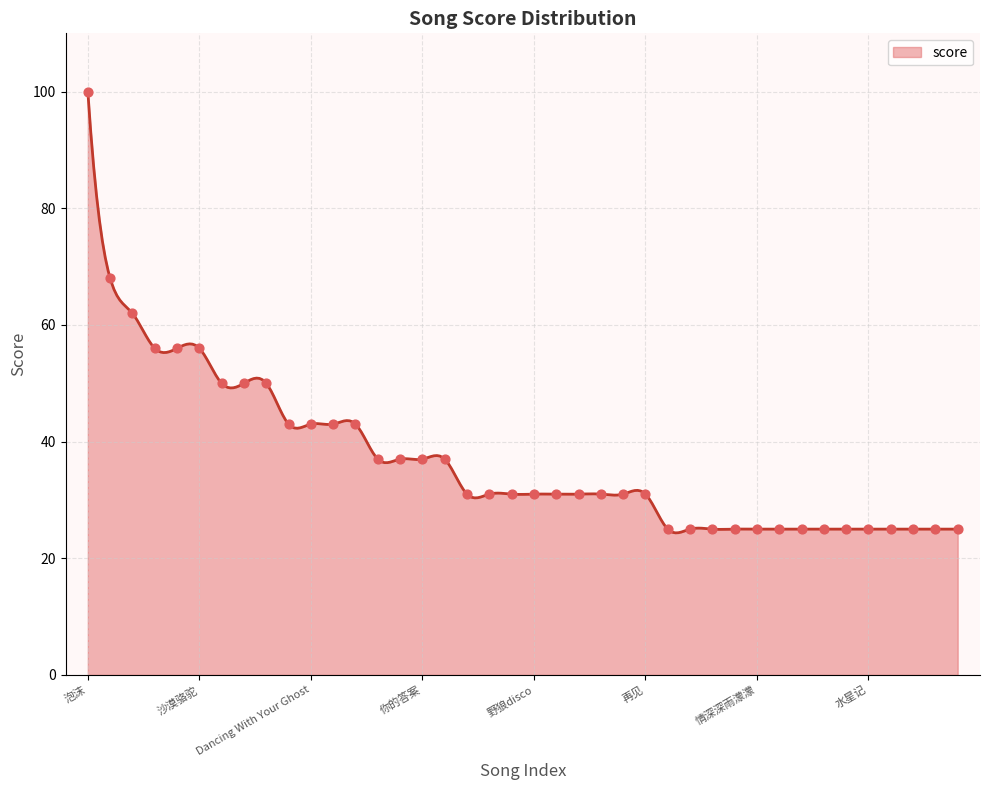

Which has a higher value, 起风了 or 泡沫?

泡沫